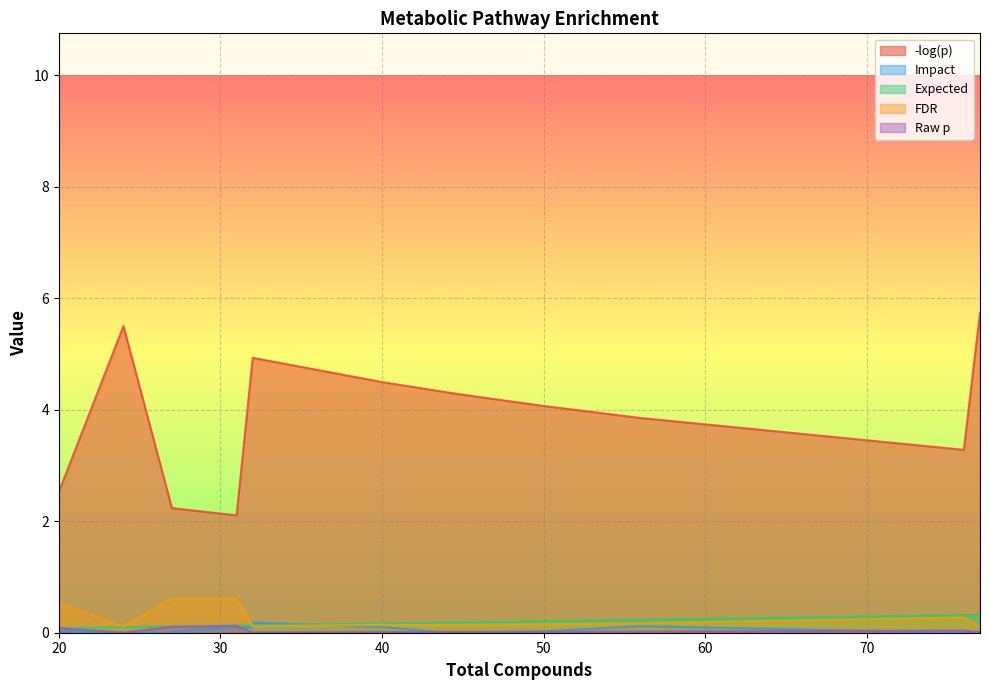

Which series has the largest total across all categories?

-log(p)